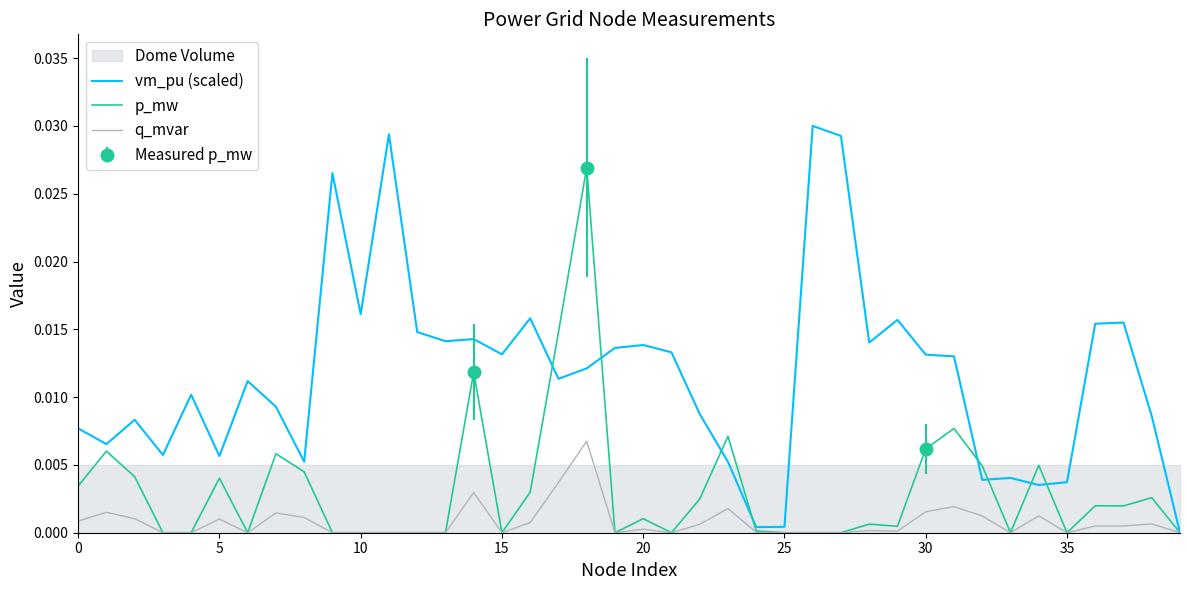

True or false: p_mw has a value of 0.0 at 15.

True